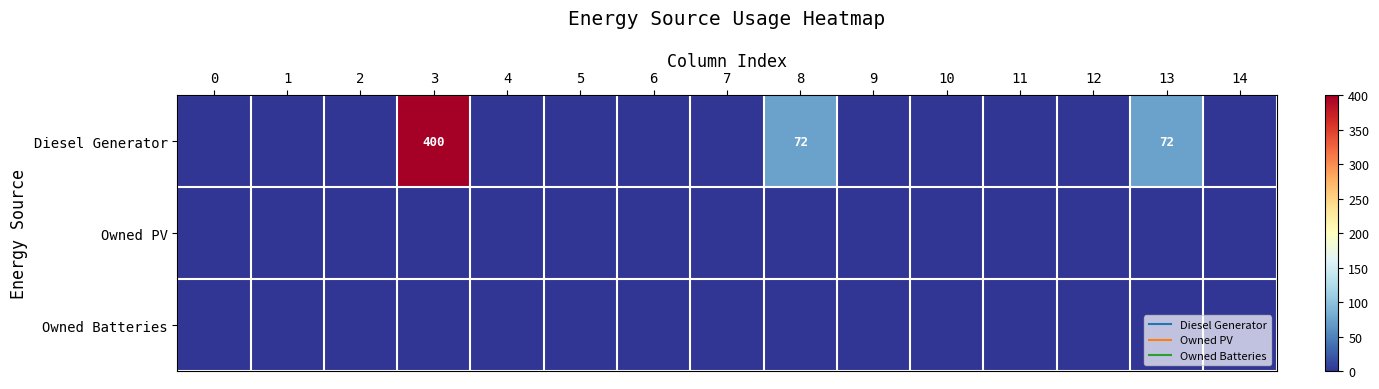

How many distinct data groups are displayed?

3